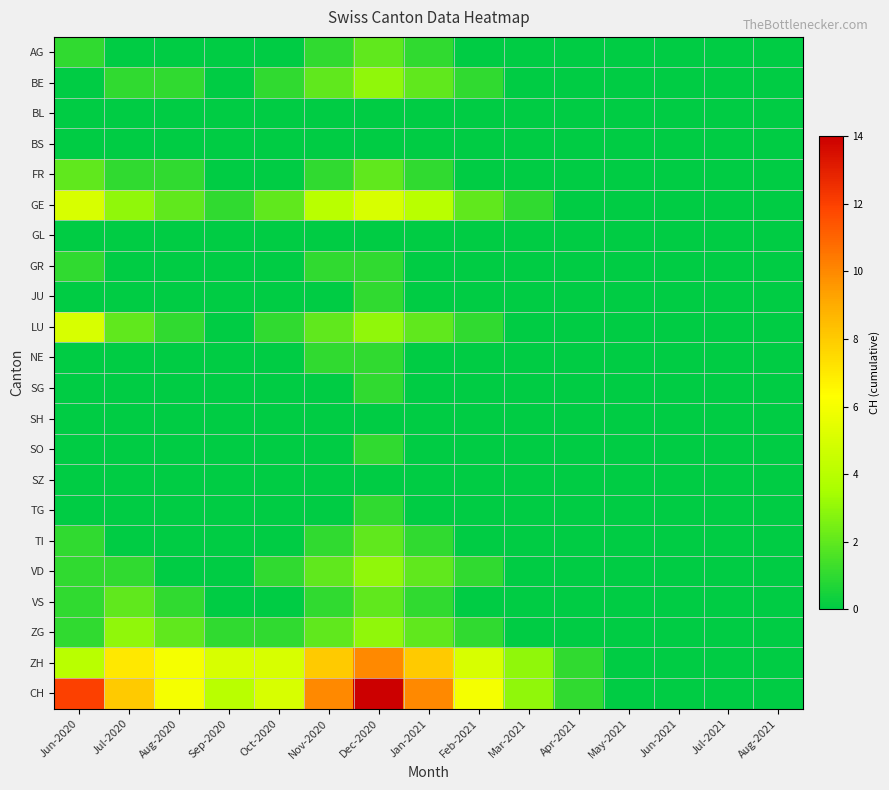

At how many categories does at least one series exceed 12?

1